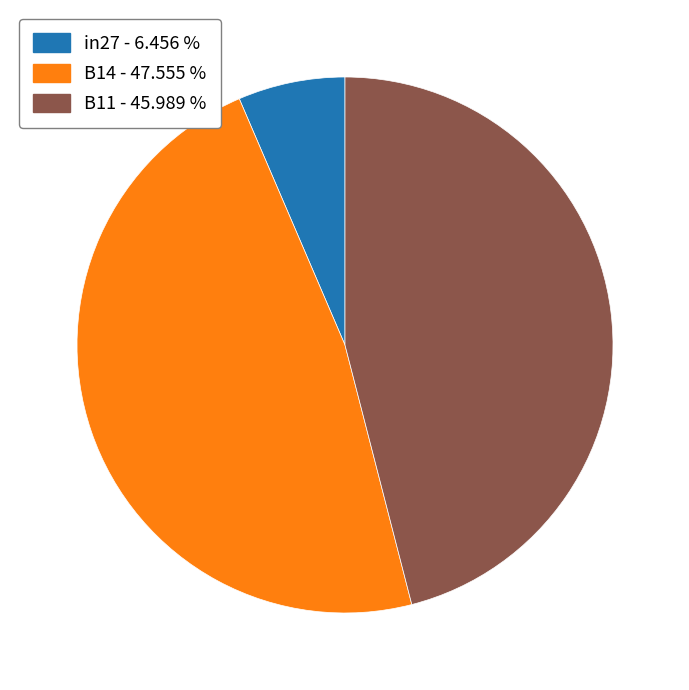

True or false: B11 accounts for 41% of the total.

False